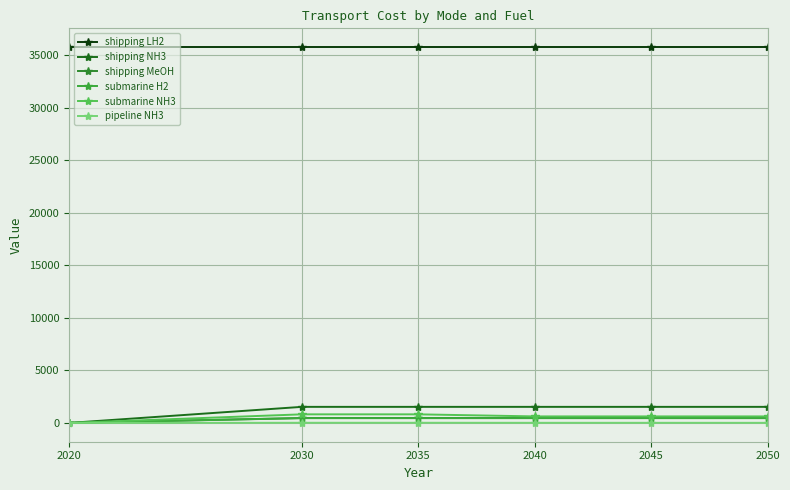

Where does the submarine NH3 series first go above 621?

2030